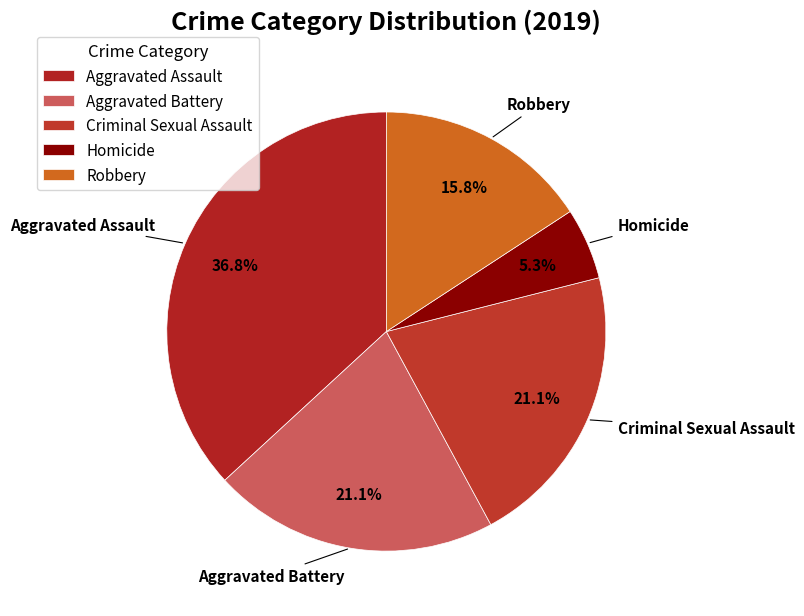

Which category has the smallest portion of the pie?

Homicide